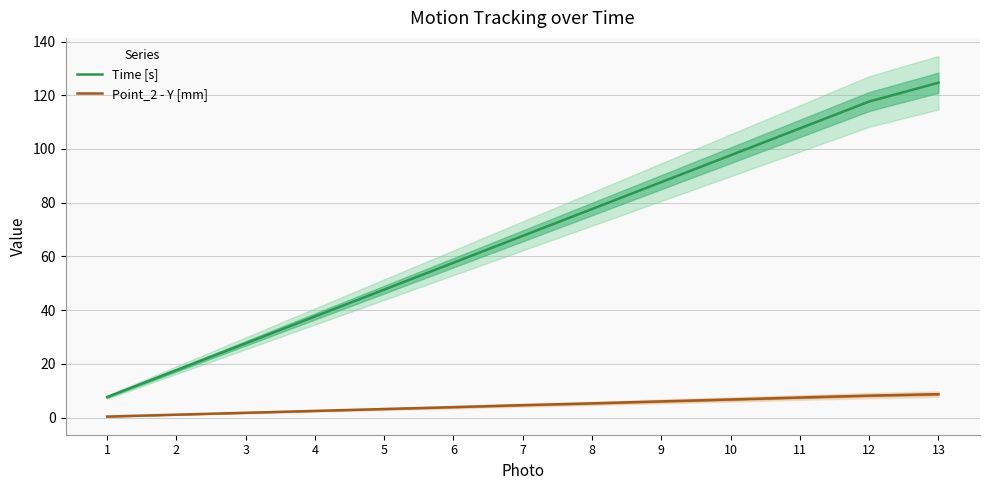

At 13, list the series in order from smallest to largest.

Point_2 - Y [mm], Time [s]